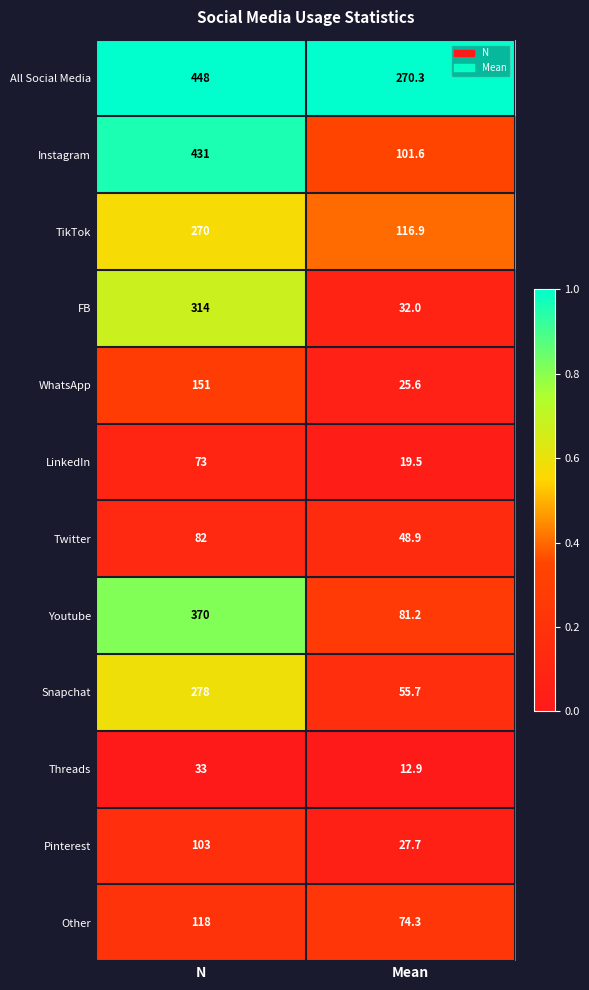

At which category does the chart reach its minimum across all series?

Mean